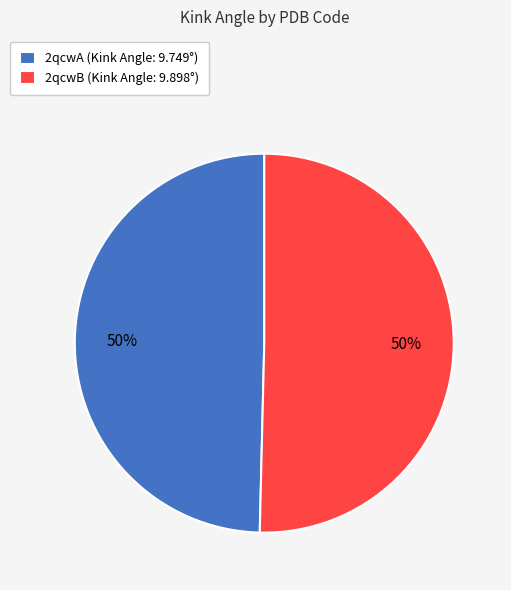

Count the number of slices in the pie.

2